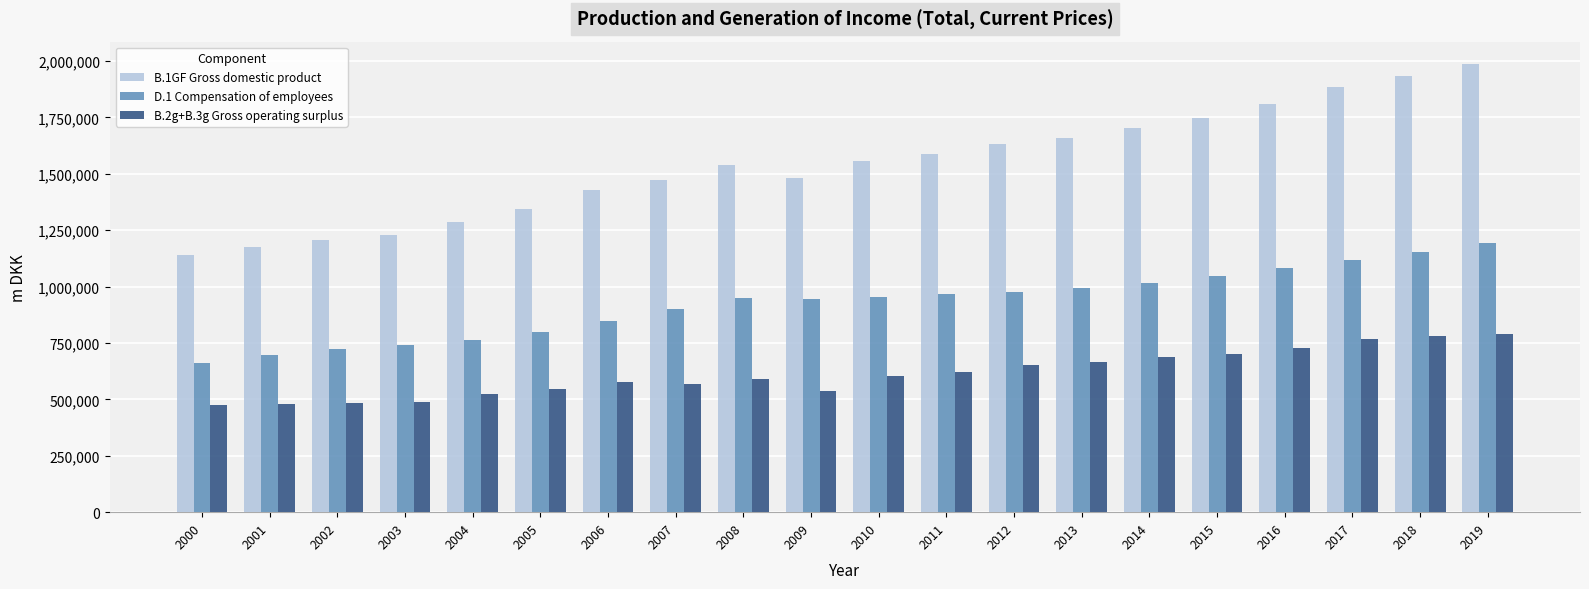

Does the chart contain any negative values?

No